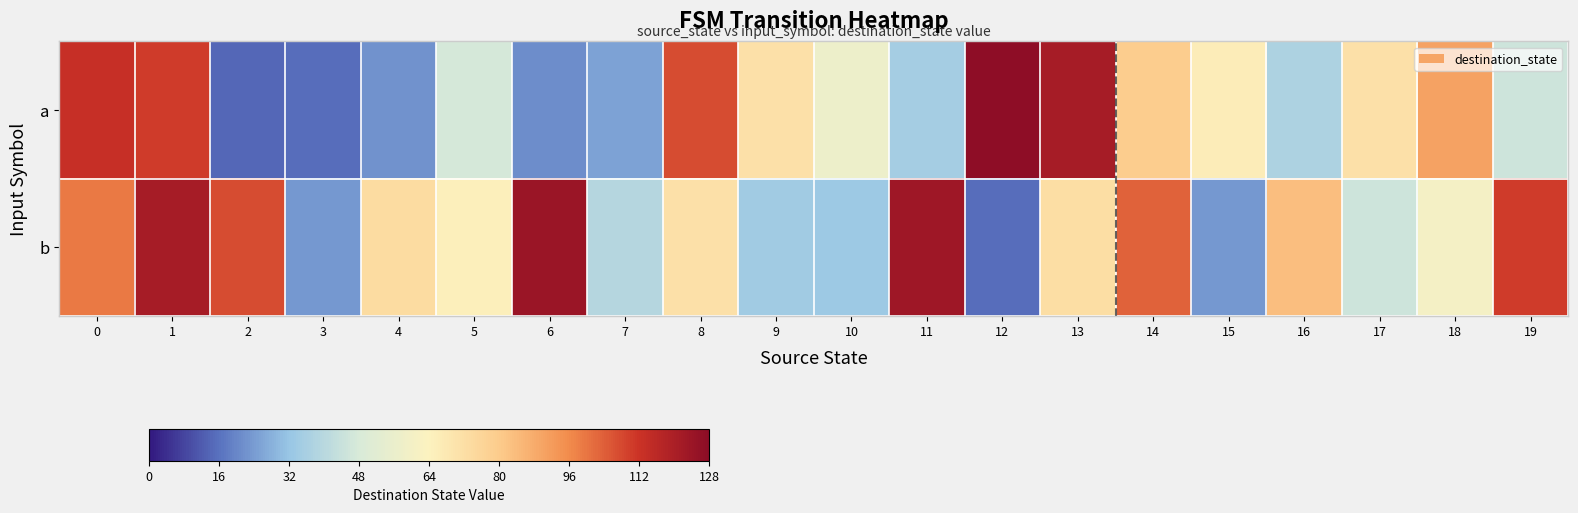

Reading right to left, what are all the values shown in this chart?

a: 19=45	18=90	17=71	16=37	15=66	14=79	13=121	12=127	11=35	10=57	9=71	8=107	7=25	6=21	5=47	4=22	3=15	2=14	1=110	0=113
b: 19=110	18=60	17=45	16=83	15=23	14=103	13=72	12=15	11=123	10=33	9=34	8=71	7=39	6=124	5=65	4=73	3=23	2=107	1=121	0=99